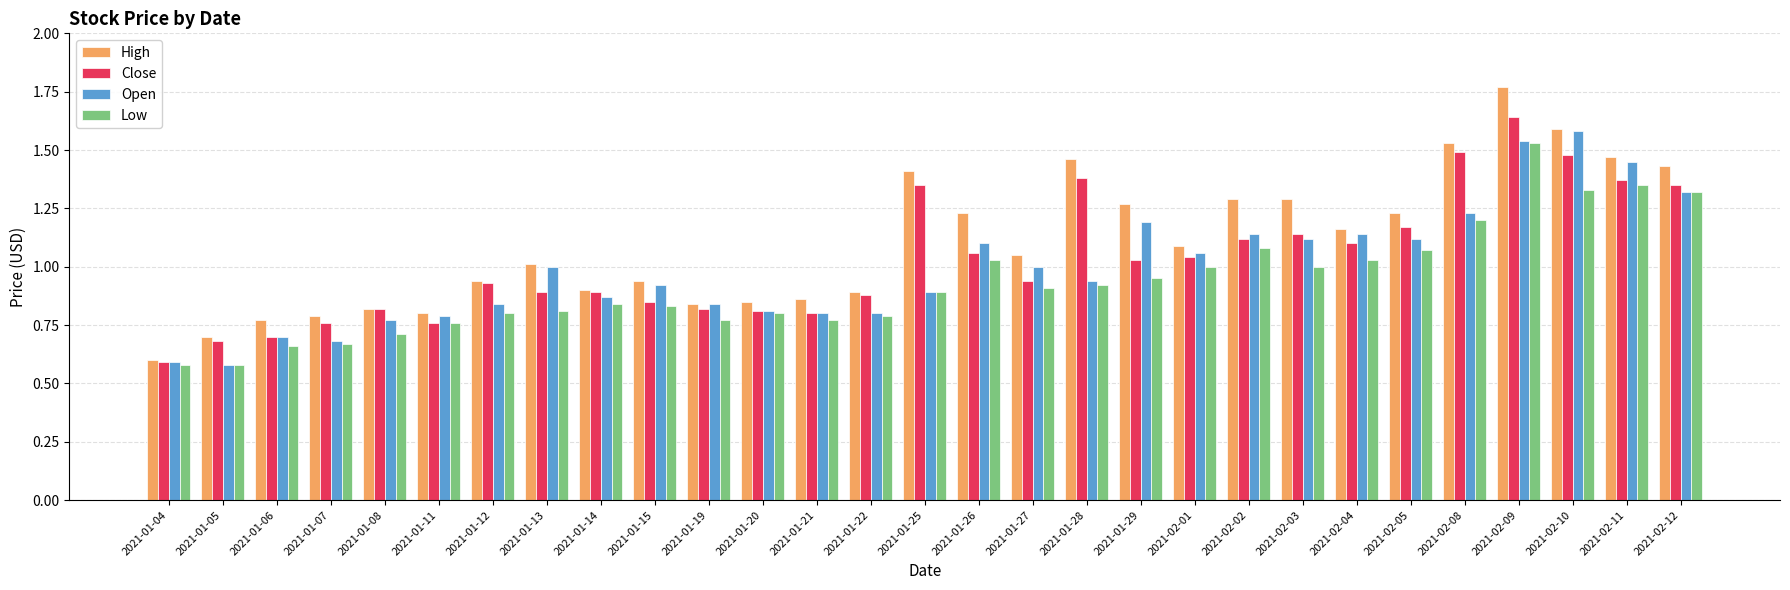

The Low series shows 0.9 at 2021-01-28. True or false?

True